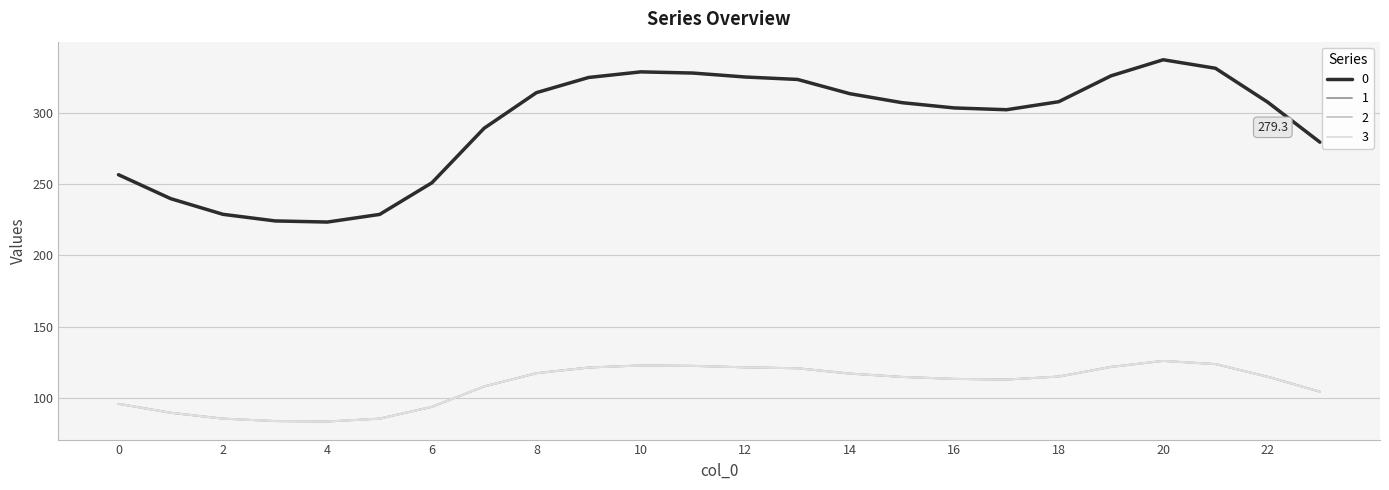

How many interior local valleys does the 1 series have?

2